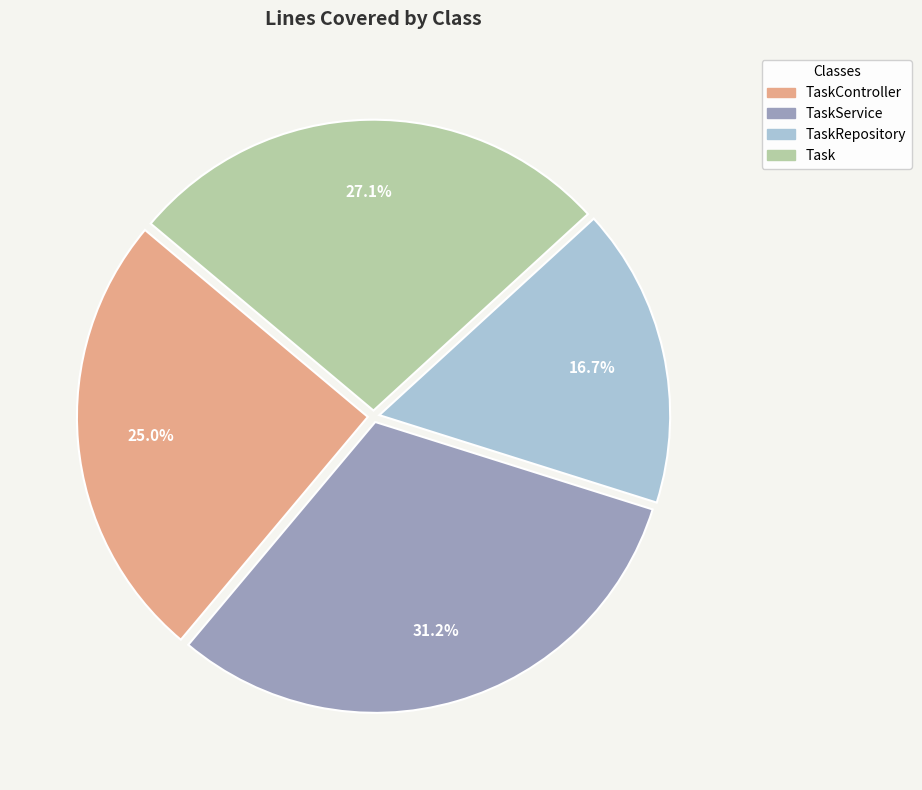

Which category has the biggest portion of the pie?

TaskService